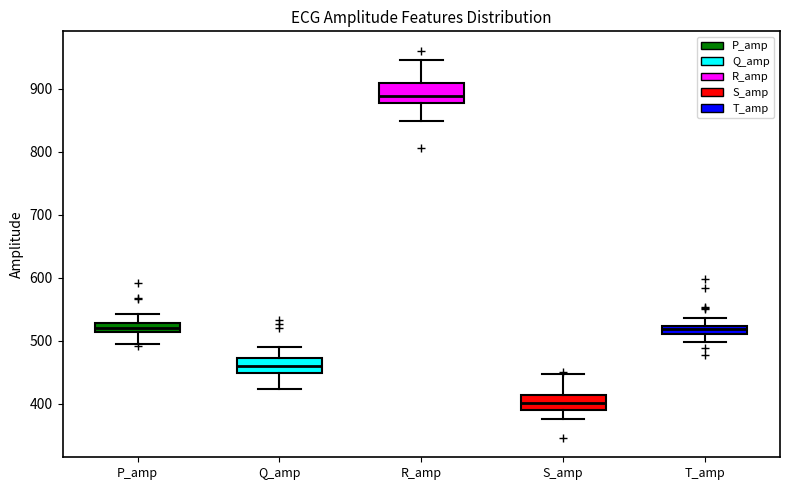

Where does the median line of the box for P_amp sit on the y-axis? The values are not printed on the chart, so give them approximately, as read against the axis.

520